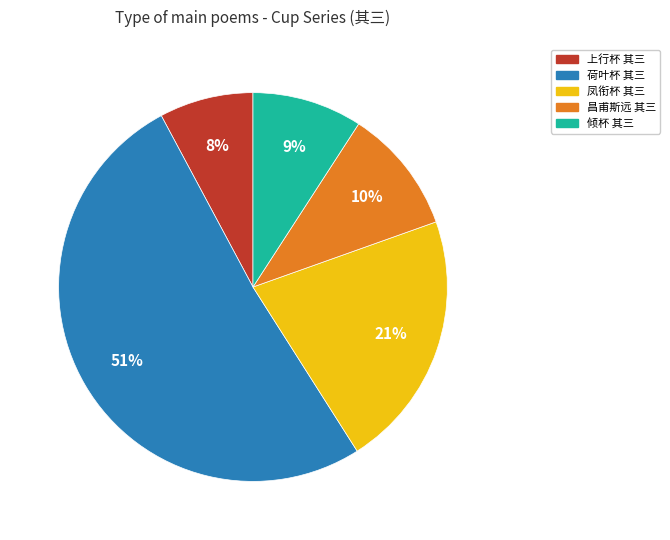

Is it true that 凤衔杯 其三 is 1% of the pie?

False